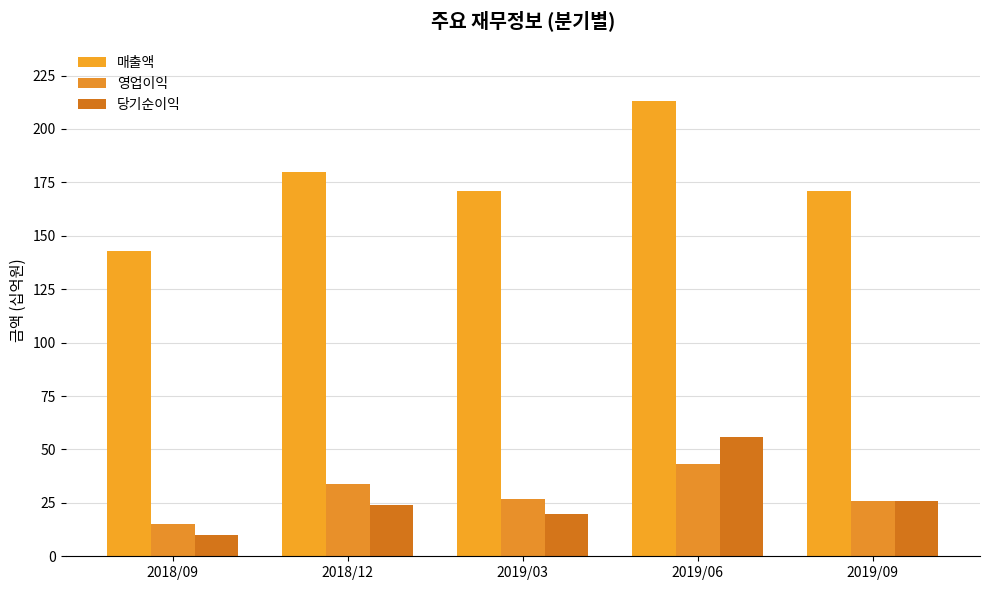

What position from the left is 2019/06?

4